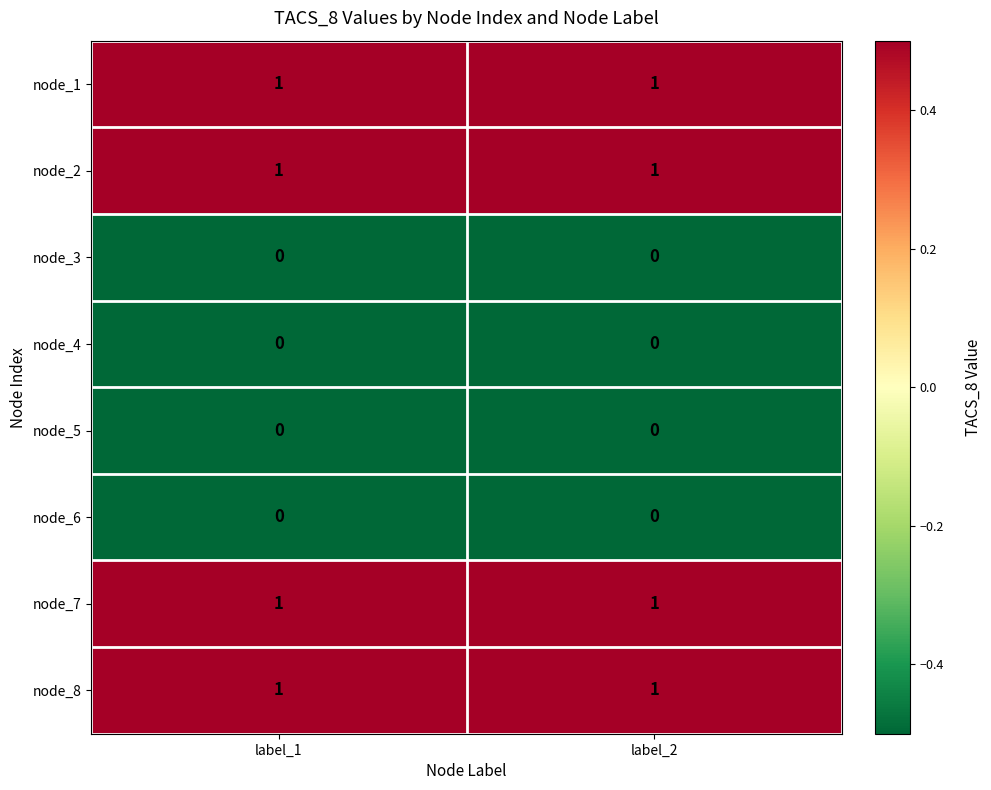

Reading left to right, extract all data points from this chart.

node_1: 1	1
node_2: 1	1
node_3: 0	0
node_4: 0	0
node_5: 0	0
node_6: 0	0
node_7: 1	1
node_8: 1	1